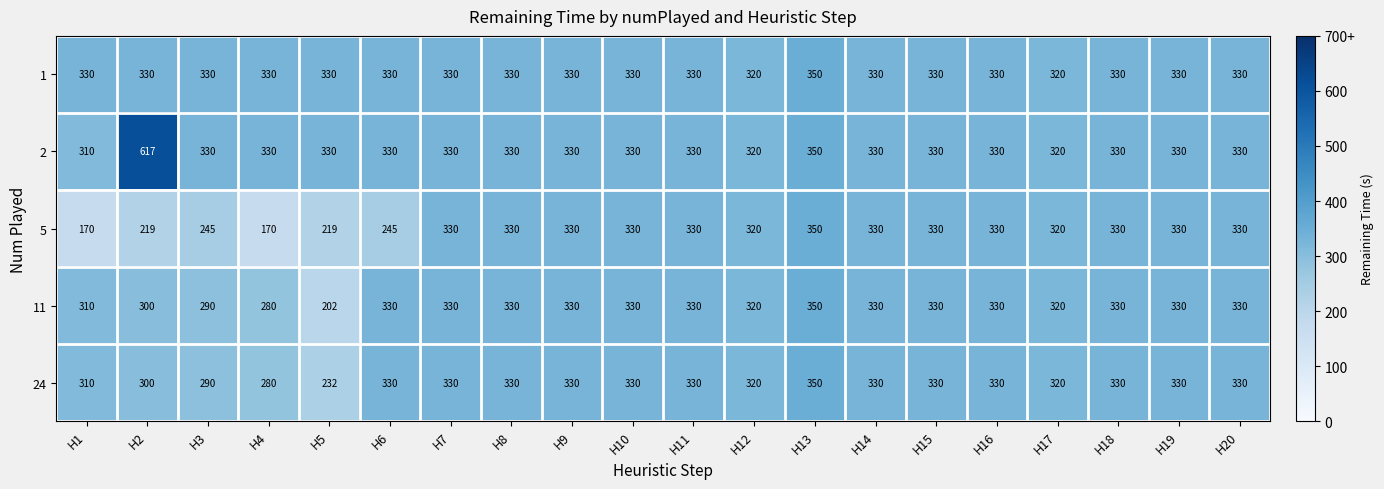

How many data points does each series have?

20